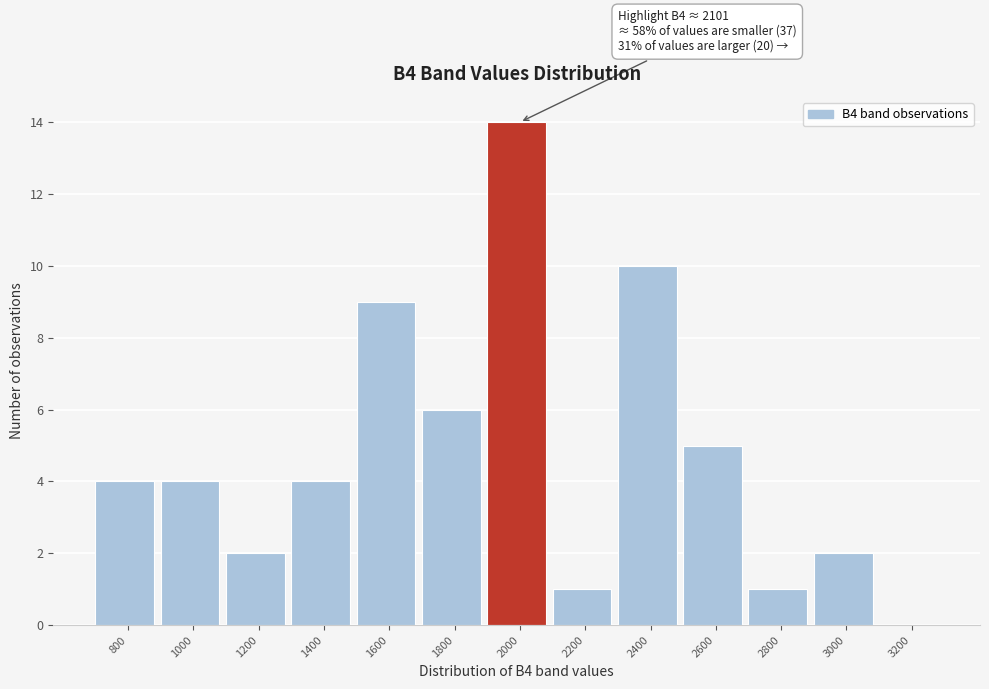

Reading left to right, list all the values displayed in this chart.

800=4	1000=4	1200=2	1400=4	1600=9	1800=6	2000=14	2200=1	2400=10	2600=5	2800=1	3000=2	3200=0